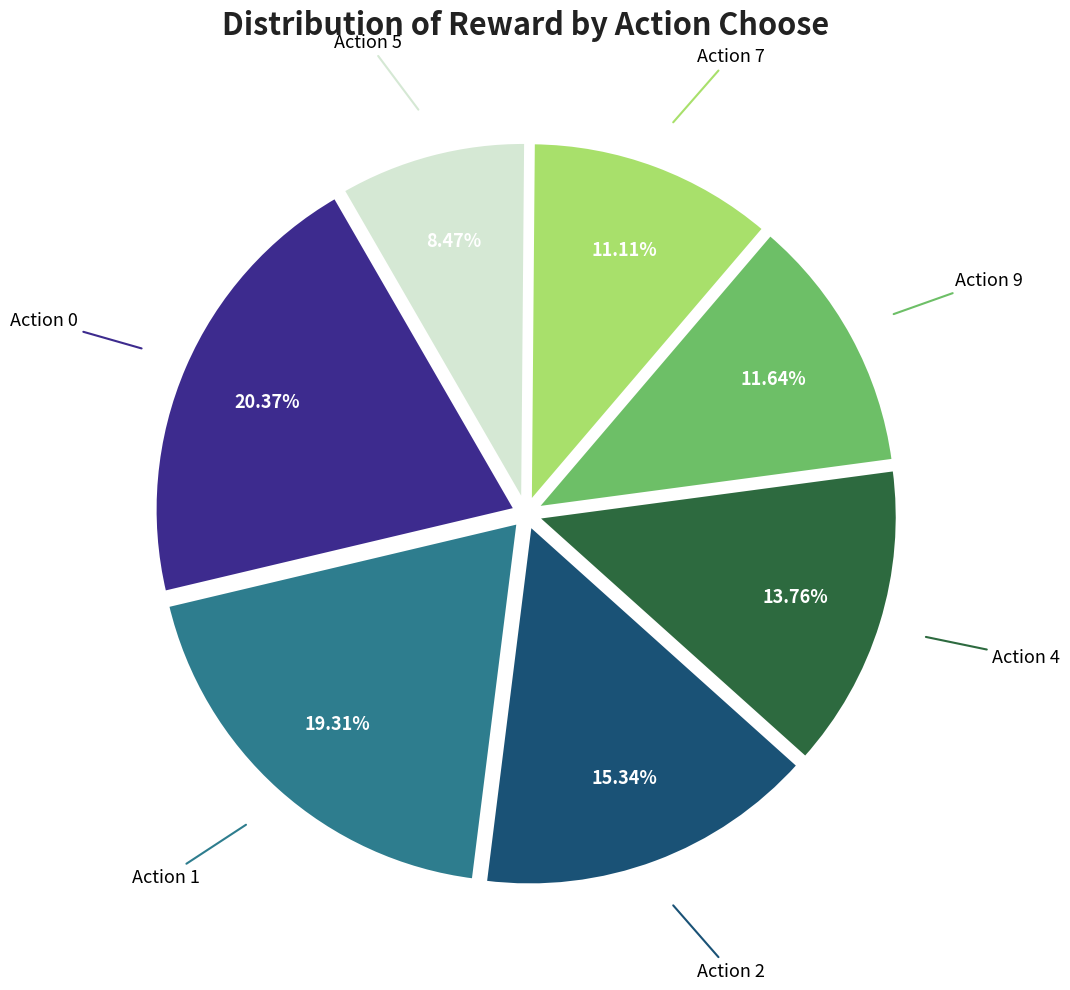

Is there any slice that represents more than half of the pie?

No